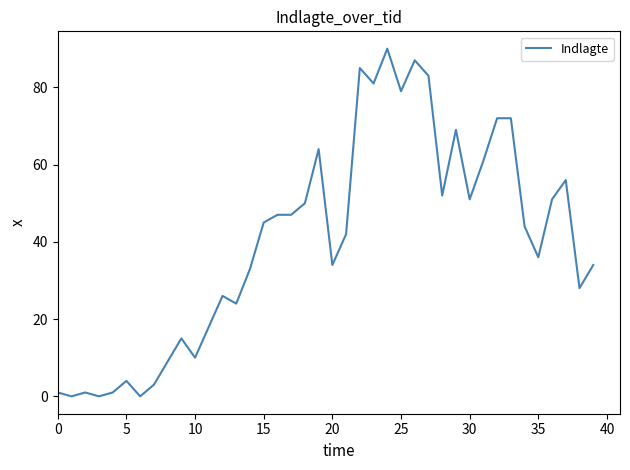

What is the greatest value displayed?

90